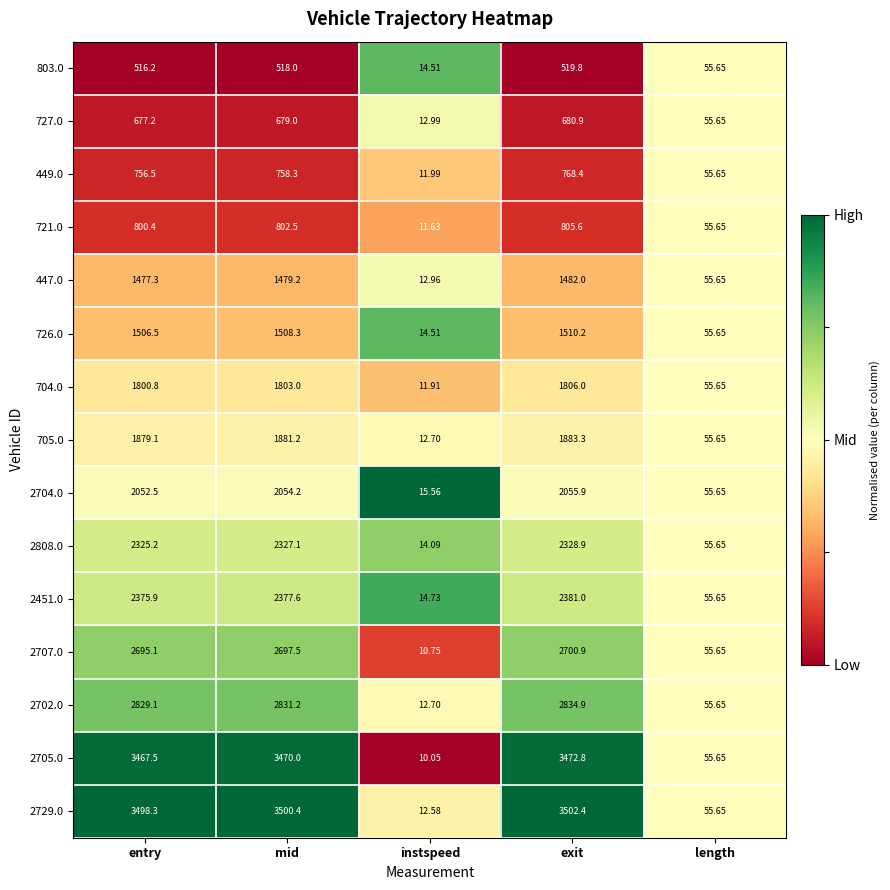

At mid, list the series in order from largest to smallest.

2729.0, 2705.0, 2702.0, 2707.0, 2451.0, 2808.0, 2704.0, 705.0, 704.0, 726.0, 447.0, 721.0, 449.0, 727.0, 803.0